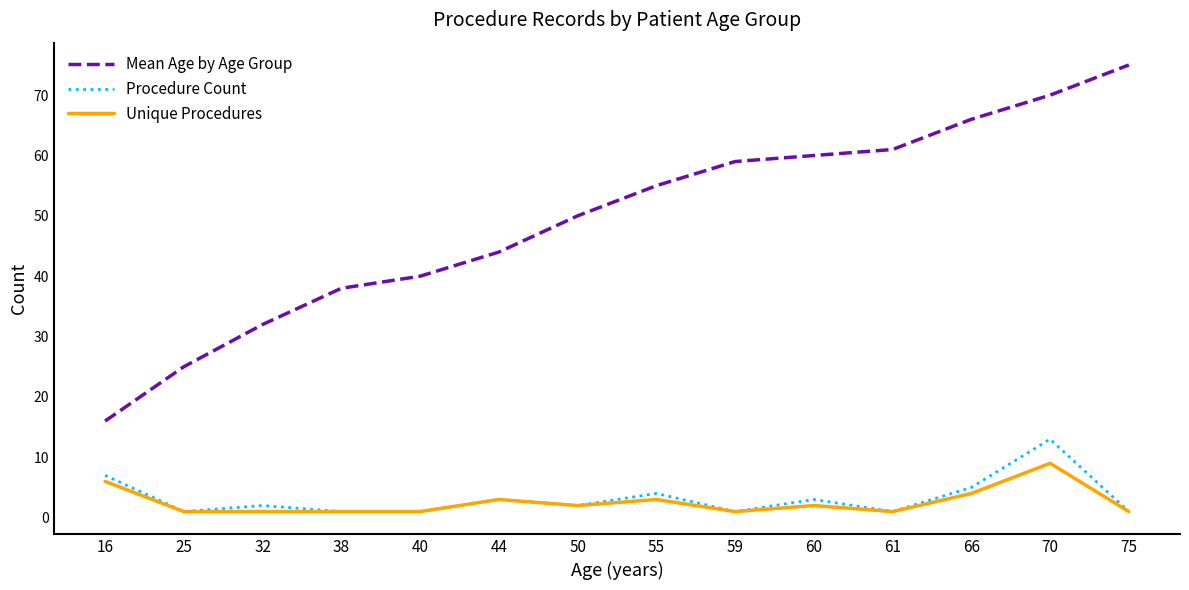

Reading left to right, what are all the values shown in this chart?

Mean Age by Age Group: 16	25	32	38	40	44	50	55	59	60	61	66	70	75
Procedure Count: 7	1	2	1	1	3	2	4	1	3	1	5	13	1
Unique Procedures: 6	1	1	1	1	3	2	3	1	2	1	4	9	1